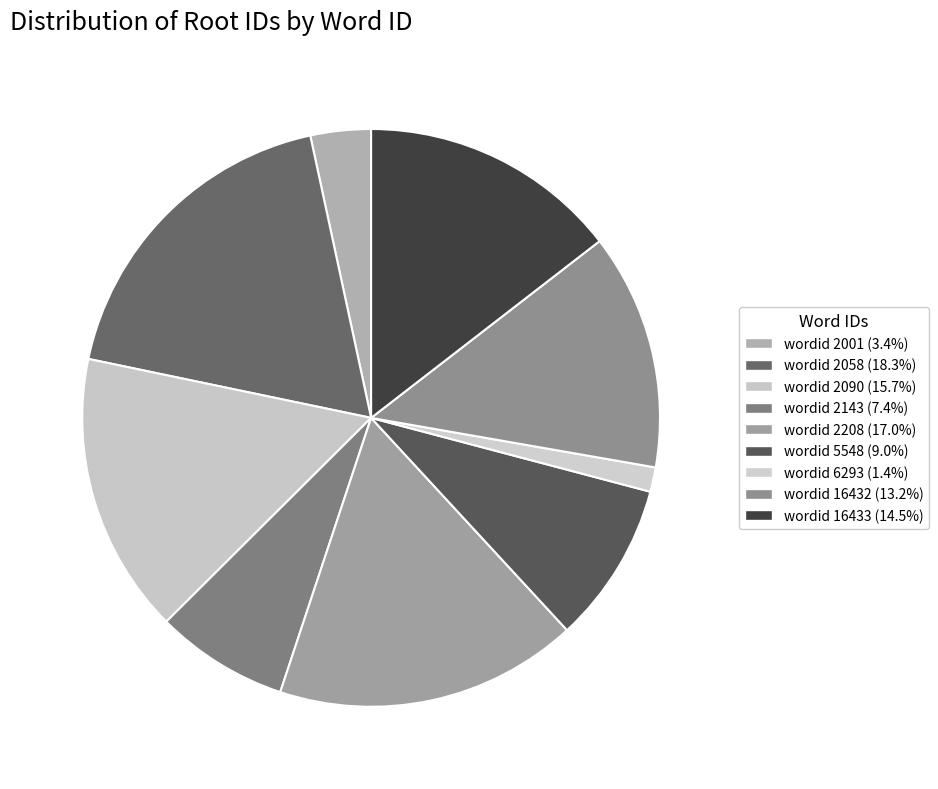

How many slices are in this pie chart?

9